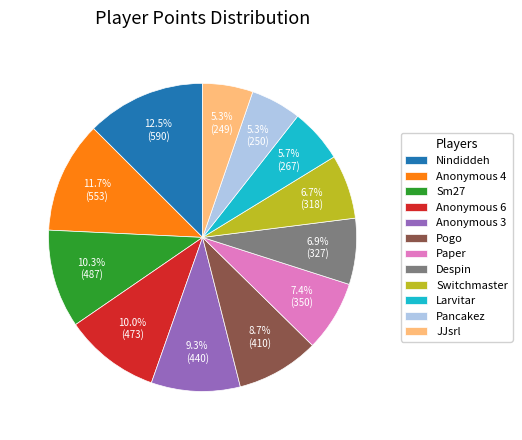

Which category has the biggest portion of the pie?

Nindiddeh